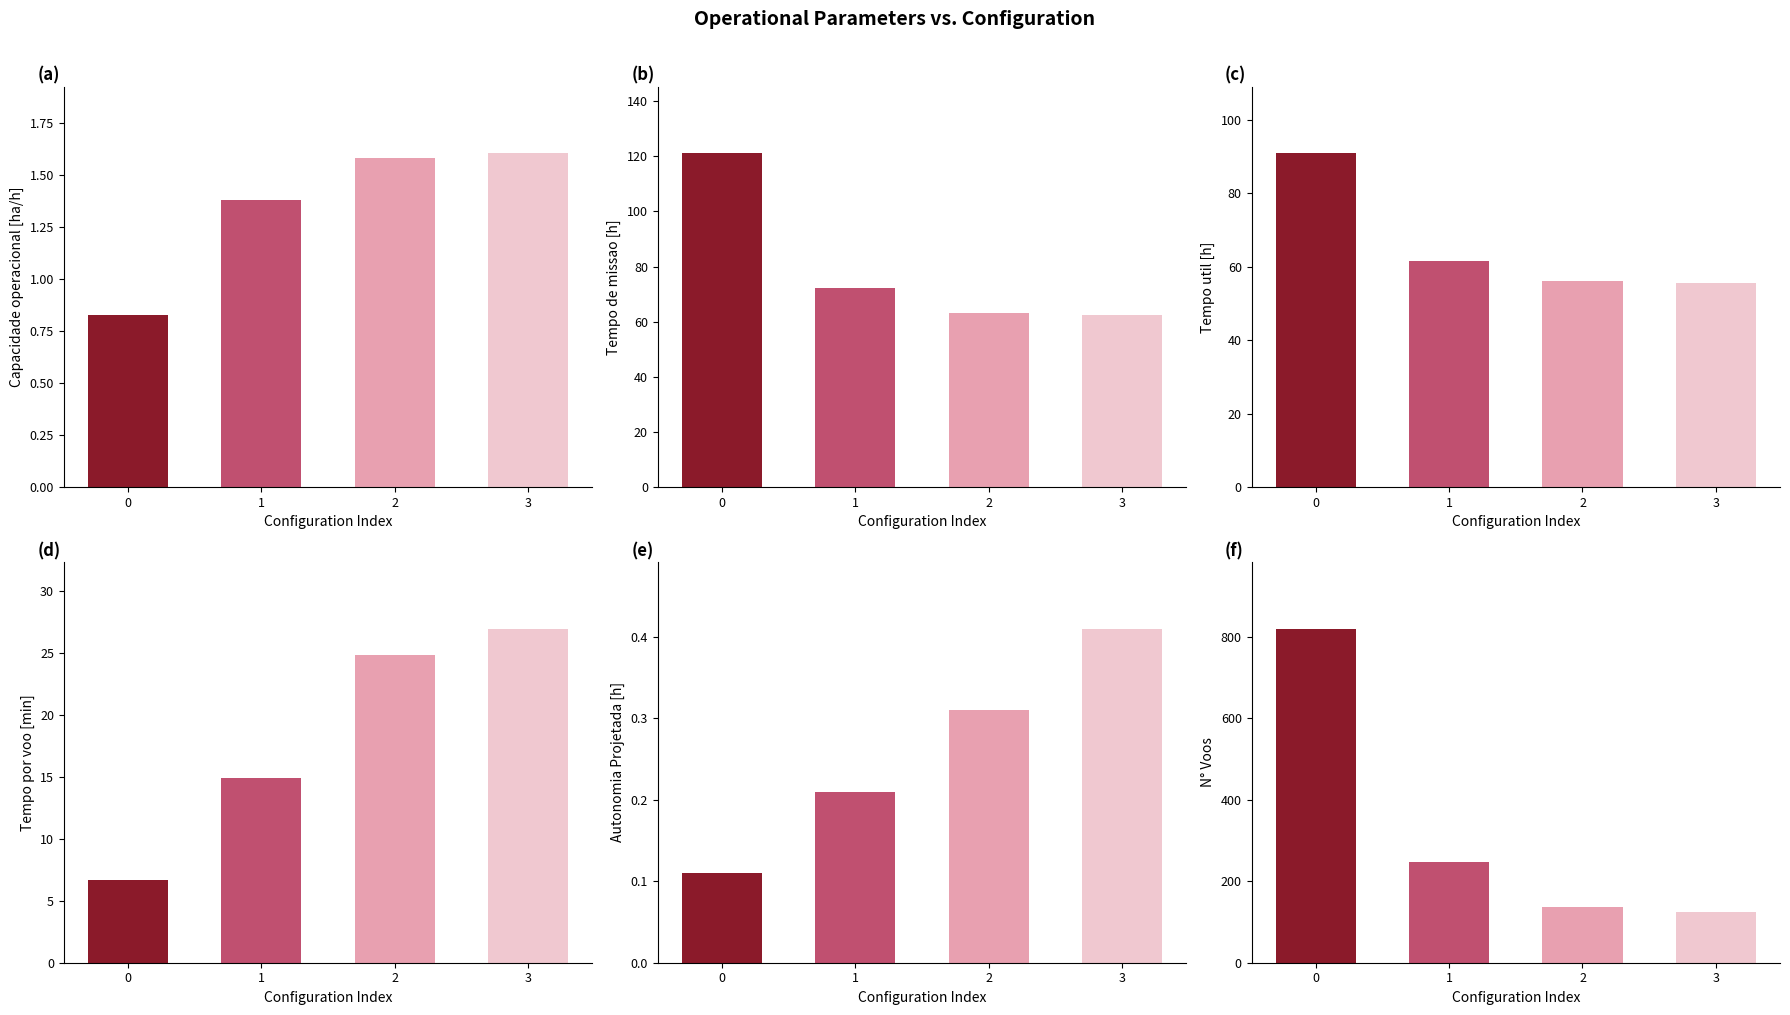

What is the total value across all series at 1?

398.4